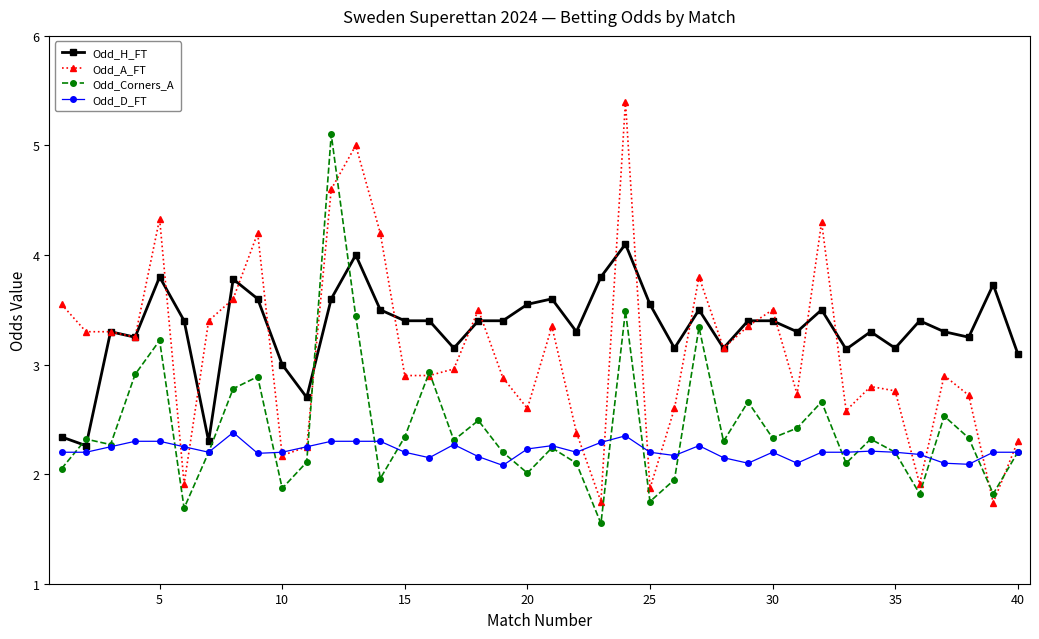

True or false: Odd_A_FT has more than 2 points higher than both neighbors.

True